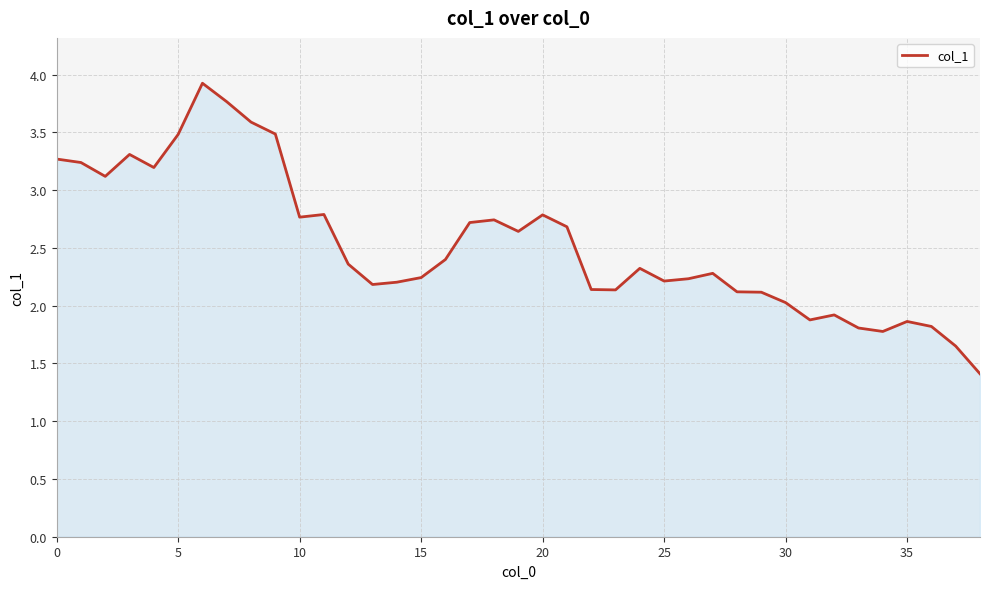

What is the maximum value shown in the chart?

3.9